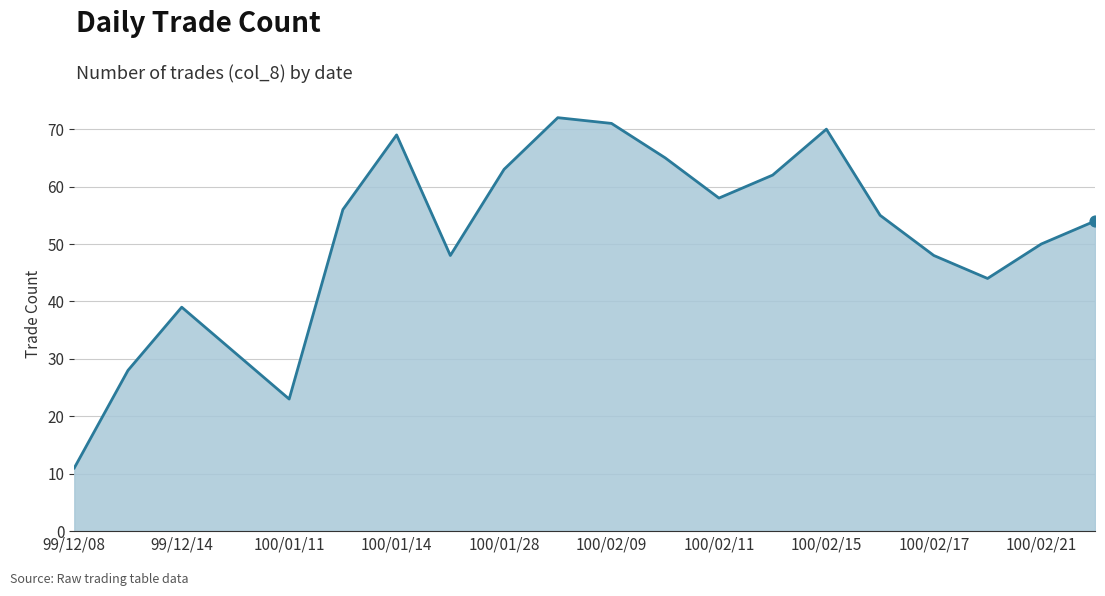

Between 99/12/14 and 100/02/17, which is larger?

100/02/17